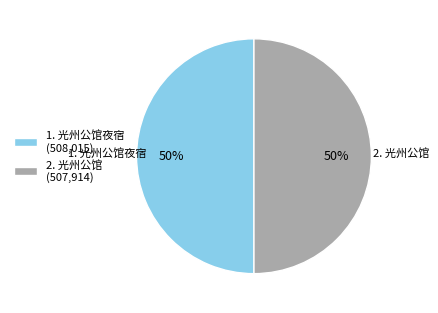

How many slices are in this pie chart?

2